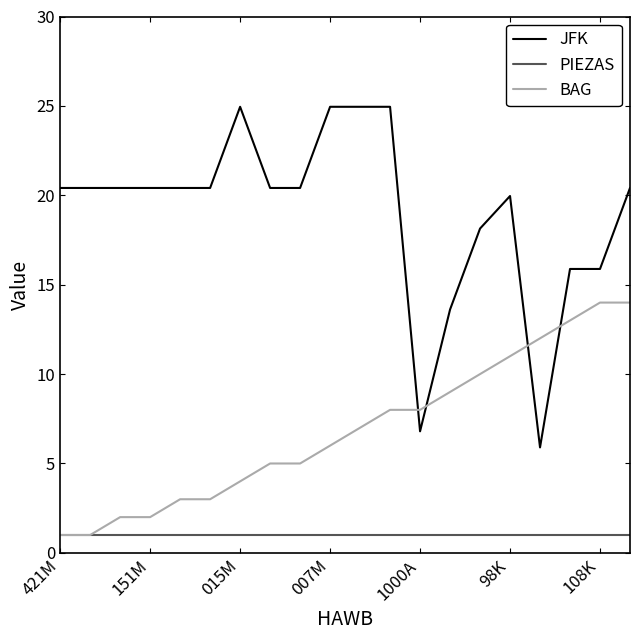

Rank the series by their average value, from lowest to highest.

PIEZAS, BAG, JFK